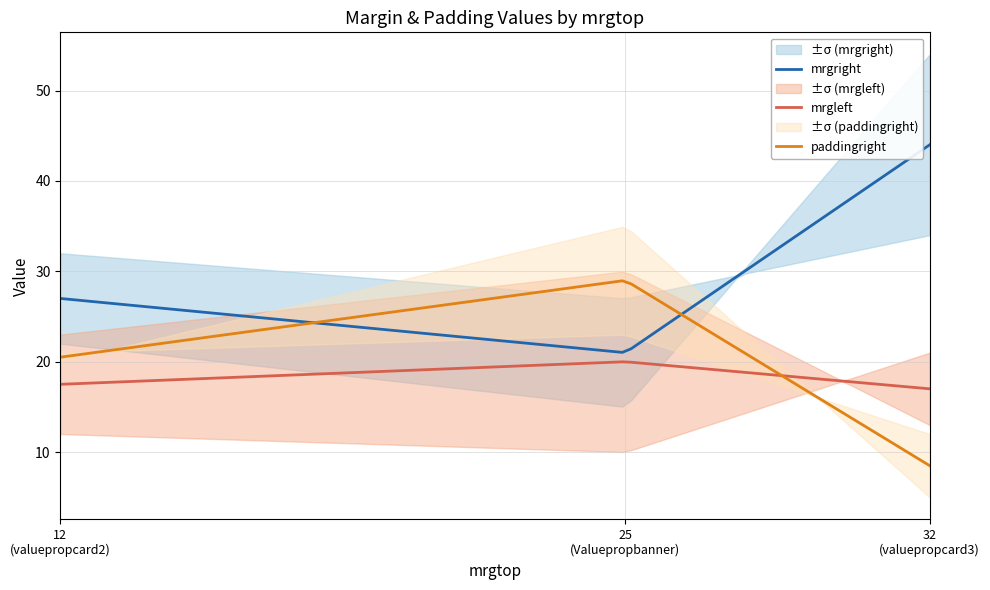

What is the highest value of the paddingright series?

29.0